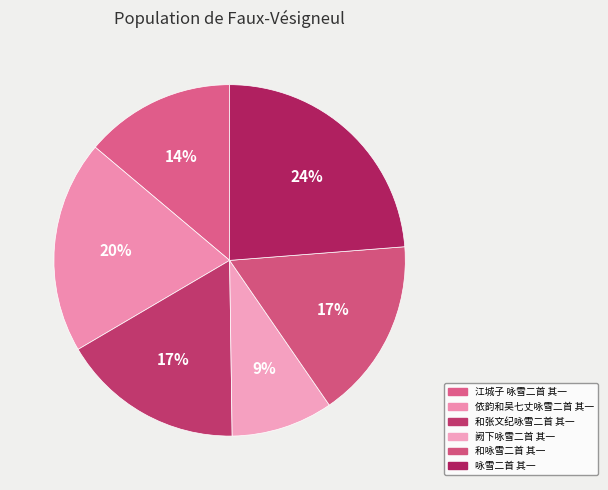

True or false: 依韵和吴七丈咏雪二首 其一 accounts for 11% of the total.

False